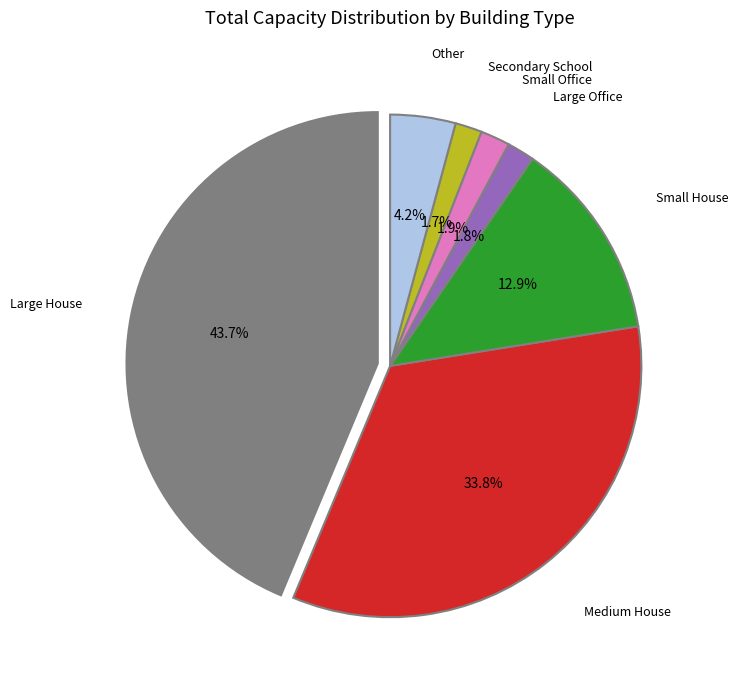

The Small Office slice represents 2% of the pie. True or false?

True